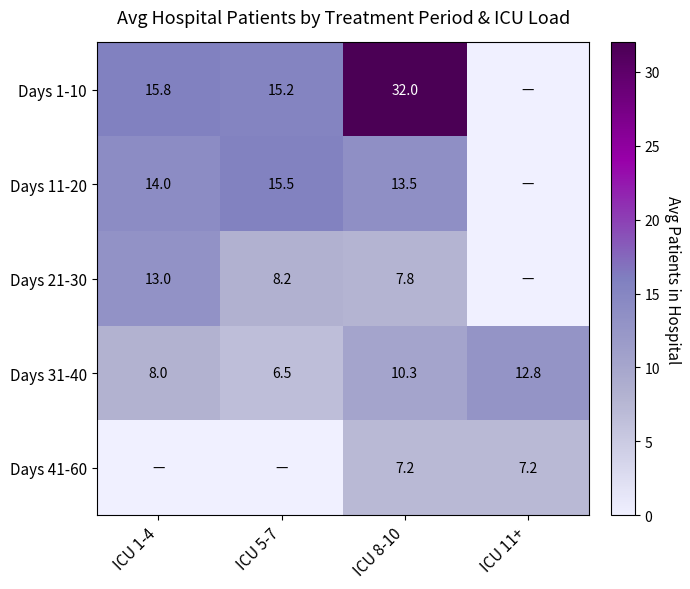

Read the Days 31-40 value at ICU 5-7.

6.5